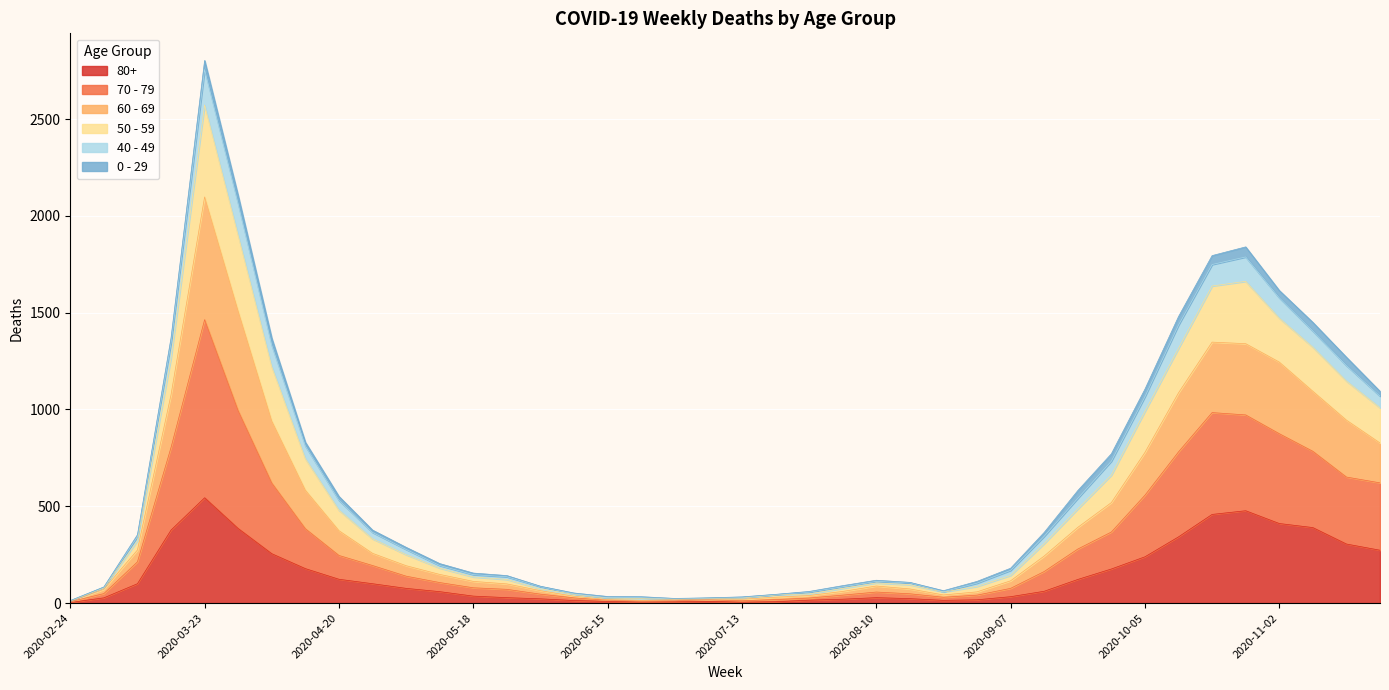

How many lines are shown in the chart?

6